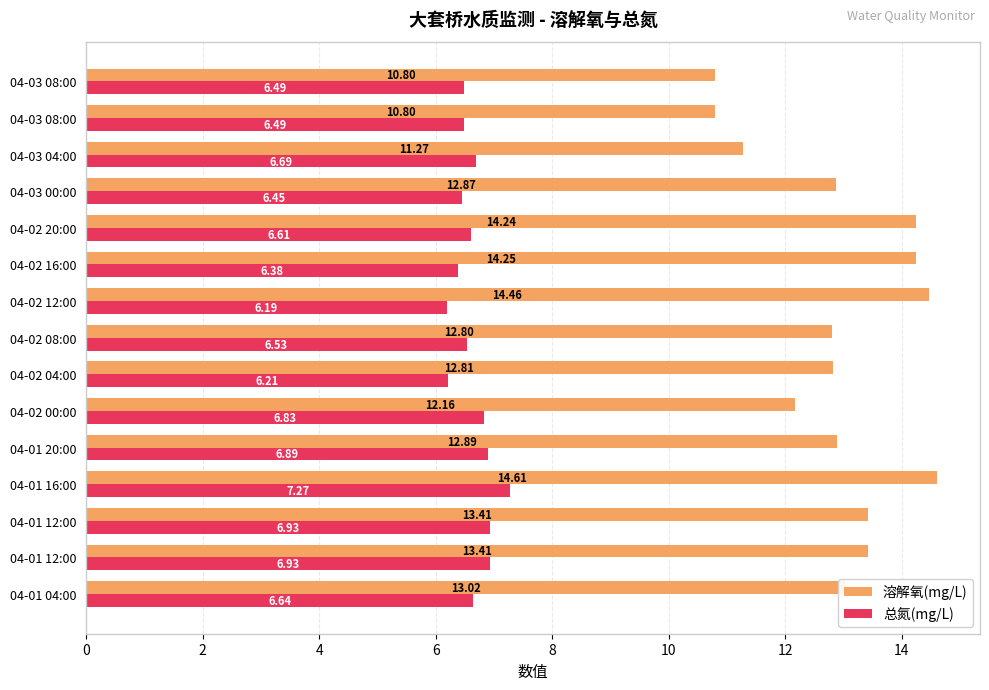

What is the lowest value of the 总氮(mg/L) series?

6.2